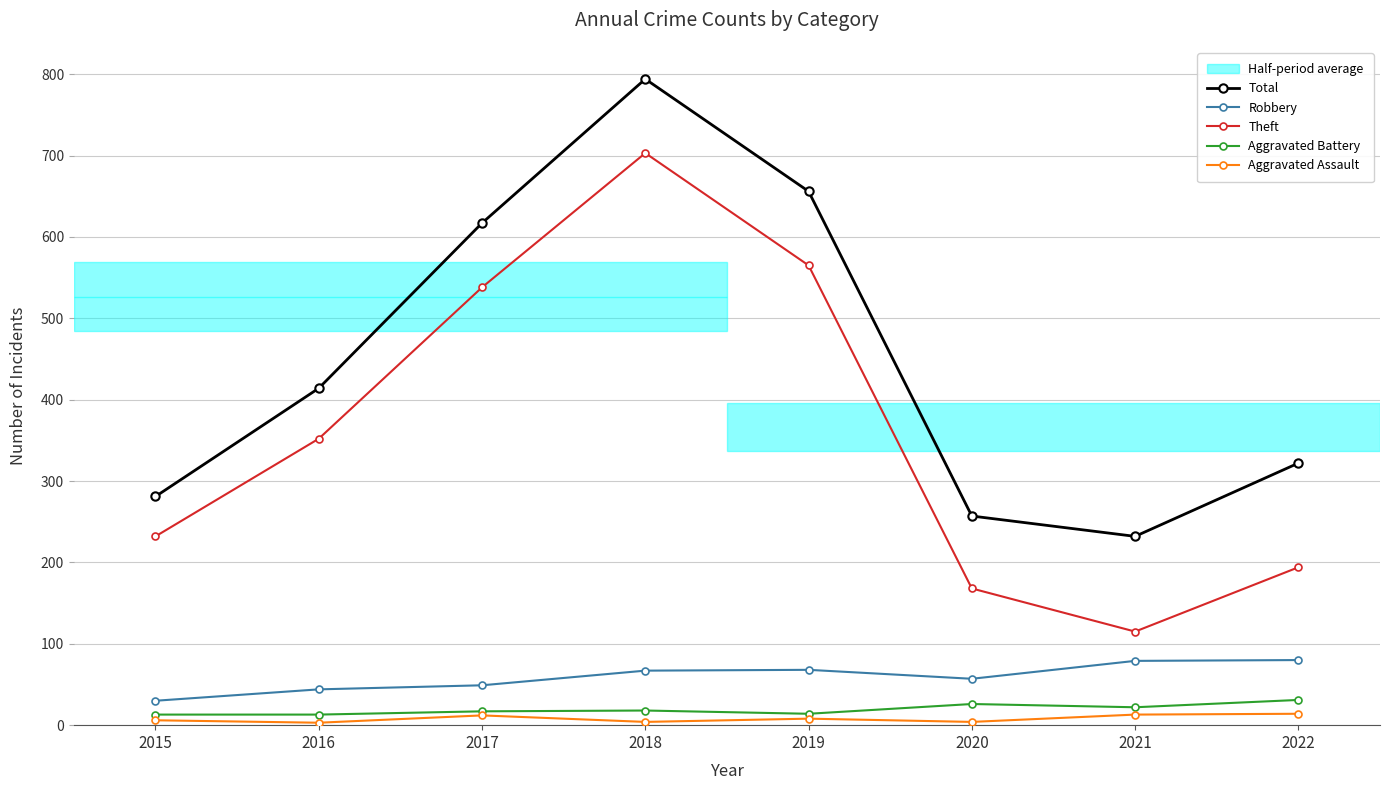

Where is the first local maximum for Theft?

2018